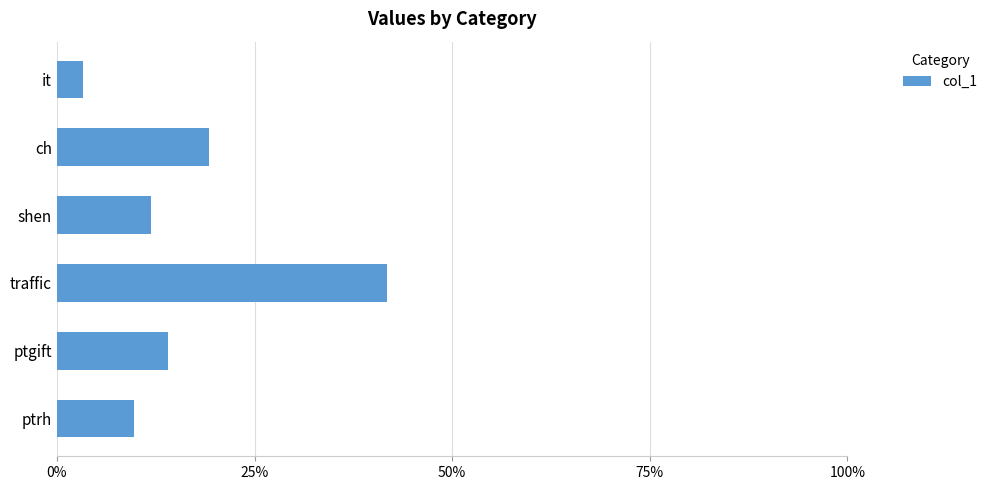

Are the bars horizontal?

Yes